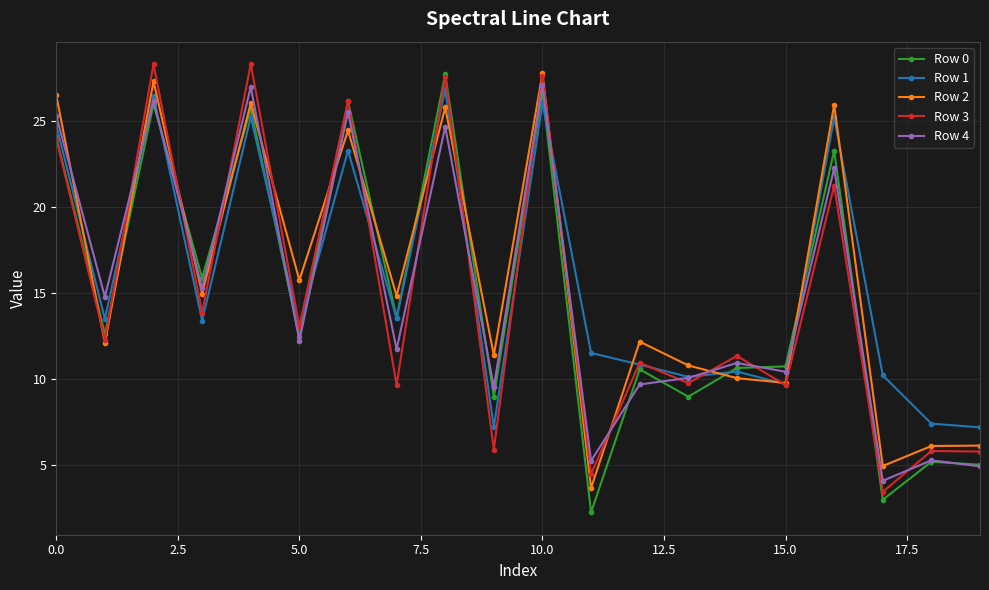

What is the highest value of the Row 3 series?

28.3